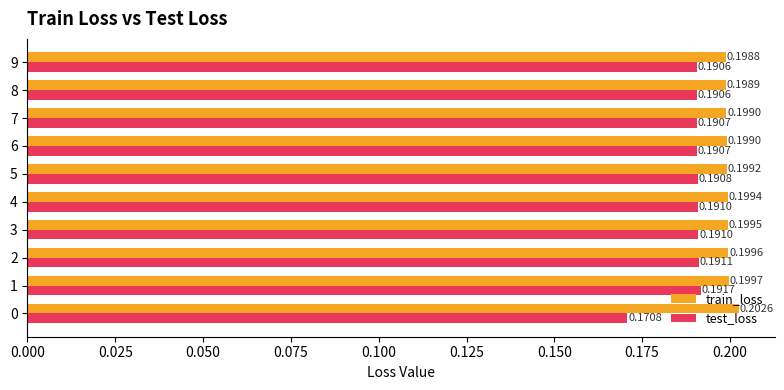

List the series in order of their peak value, lowest first.

test_loss, train_loss